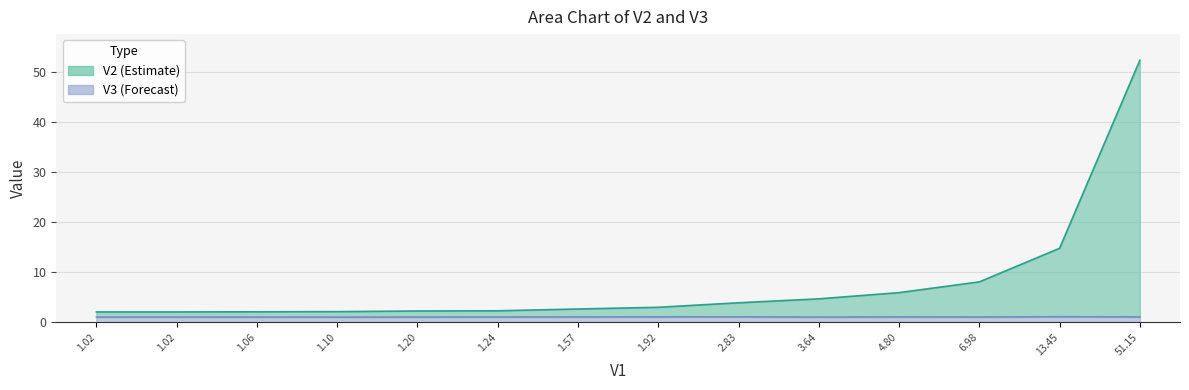

Rank the series by their maximum value, from lowest to highest.

V3, V2